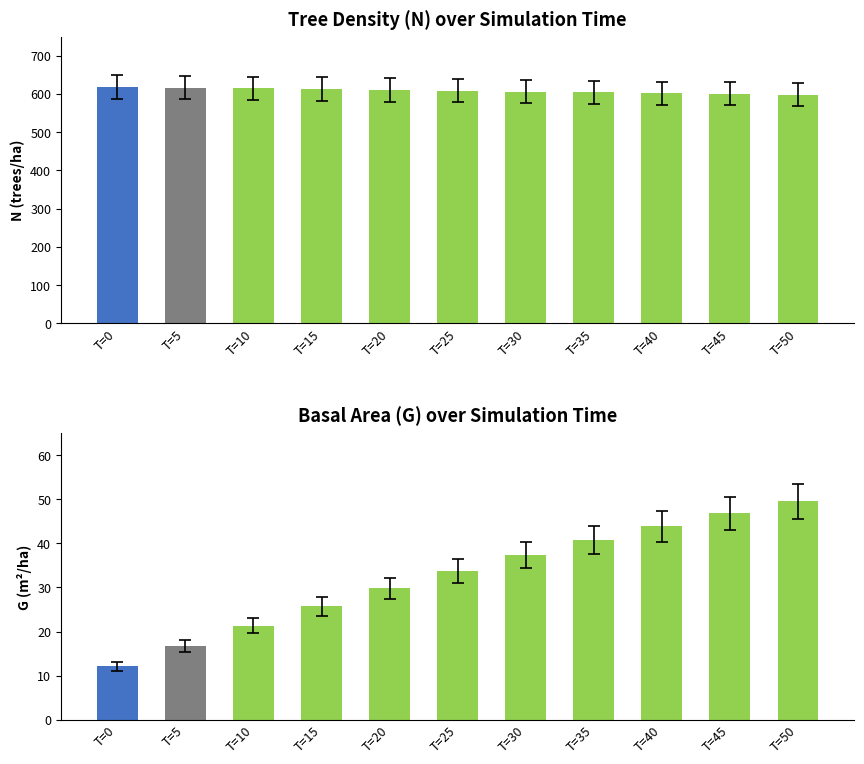

What is the sum of all N (trees/ha) values?

6692.3